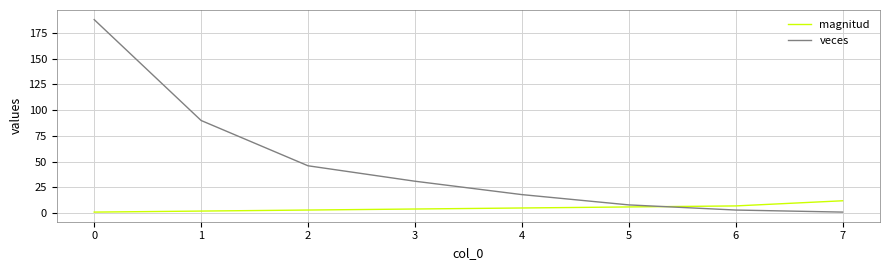

Which series changed the most between 1 and 5?

veces